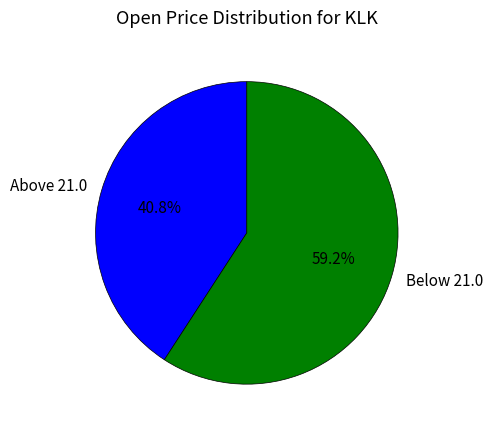

Which category has the smallest portion of the pie?

Above 21.0